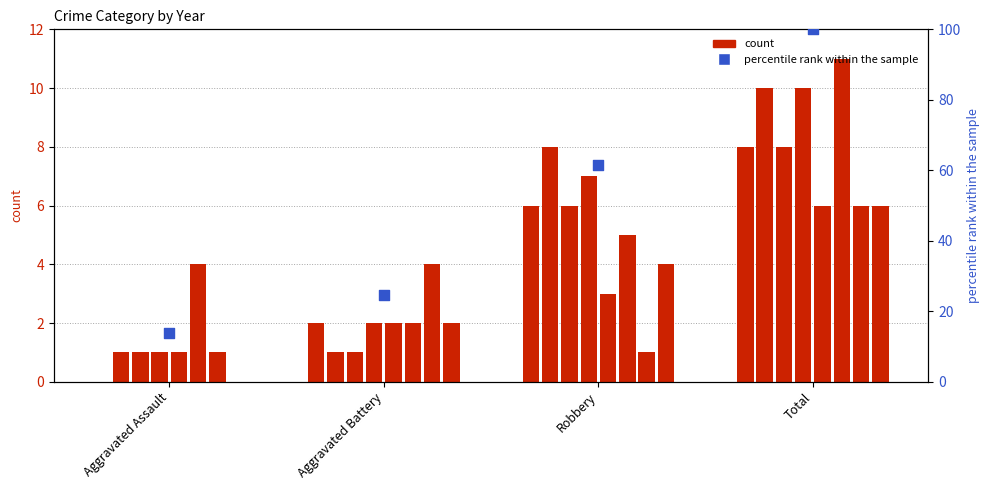

Approximately how many times larger is the value at Aggravated Assault compared to Robbery?

0.2